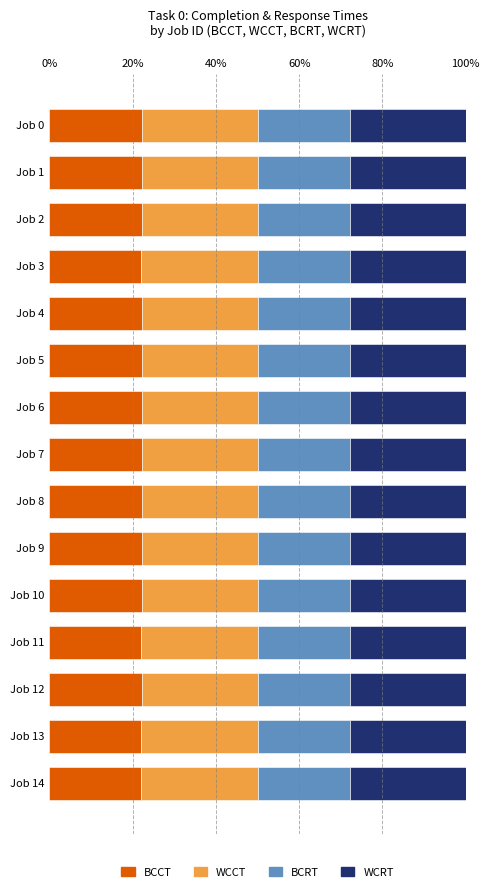

What is the total value across all series at Job 4?

100.0